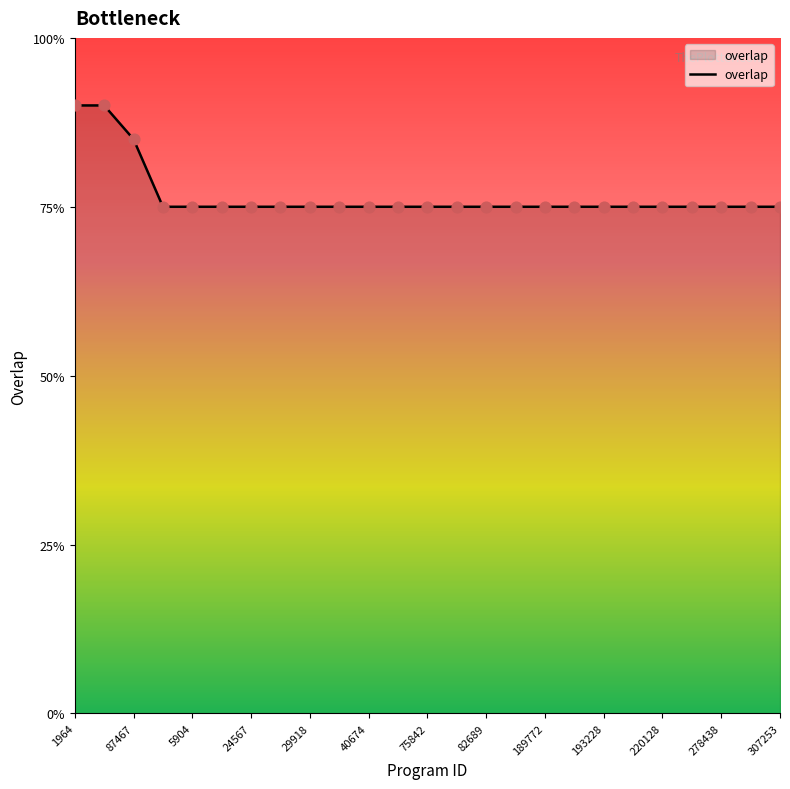

Is this an area chart (filled region under the line)?

Yes